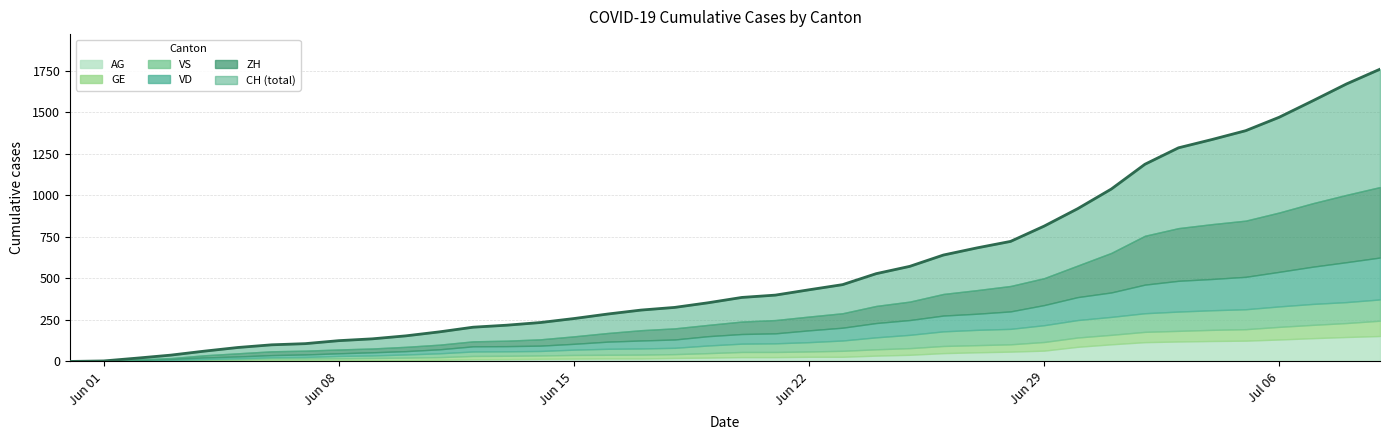

What is the sum of the ZH values at 2020-06-08 and 2020-06-26?

153